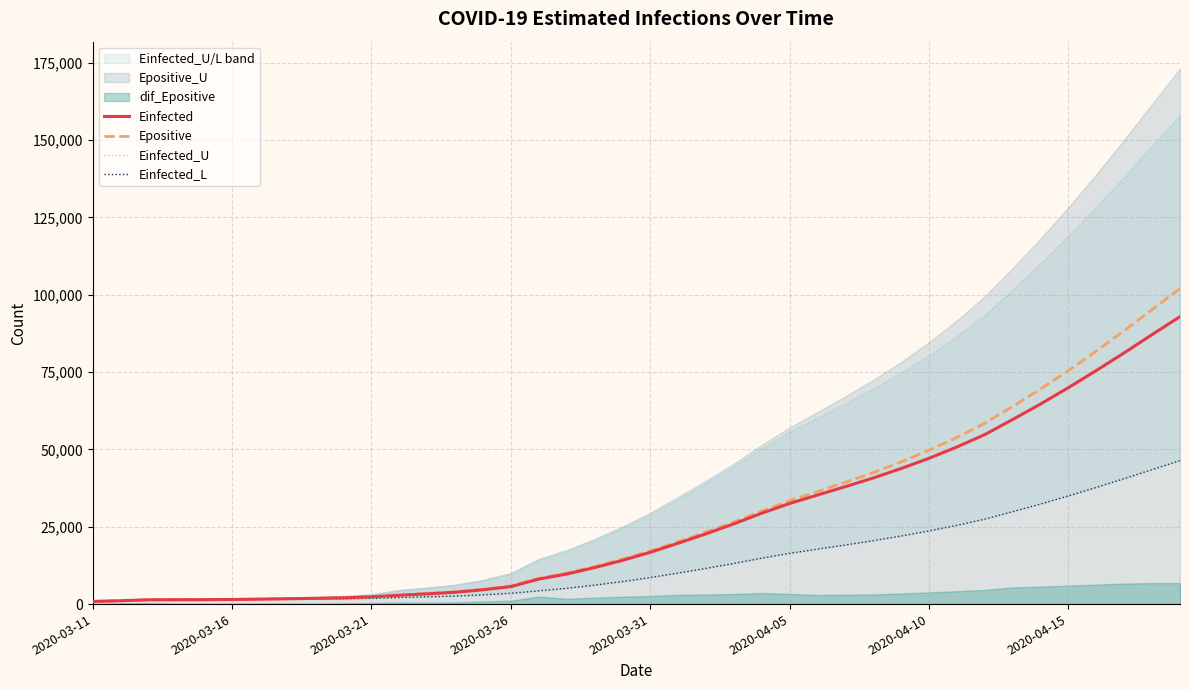

Does the chart display data point markers on the line(s)?

No